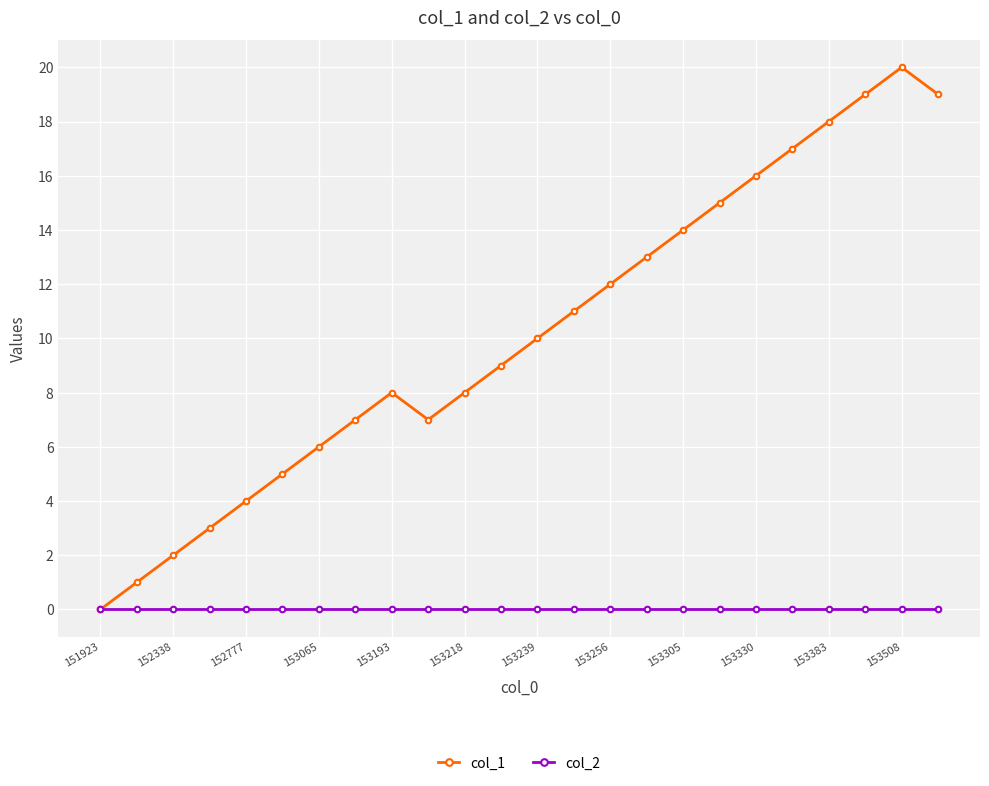

List the series in order of their peak value, lowest first.

col_2, col_1